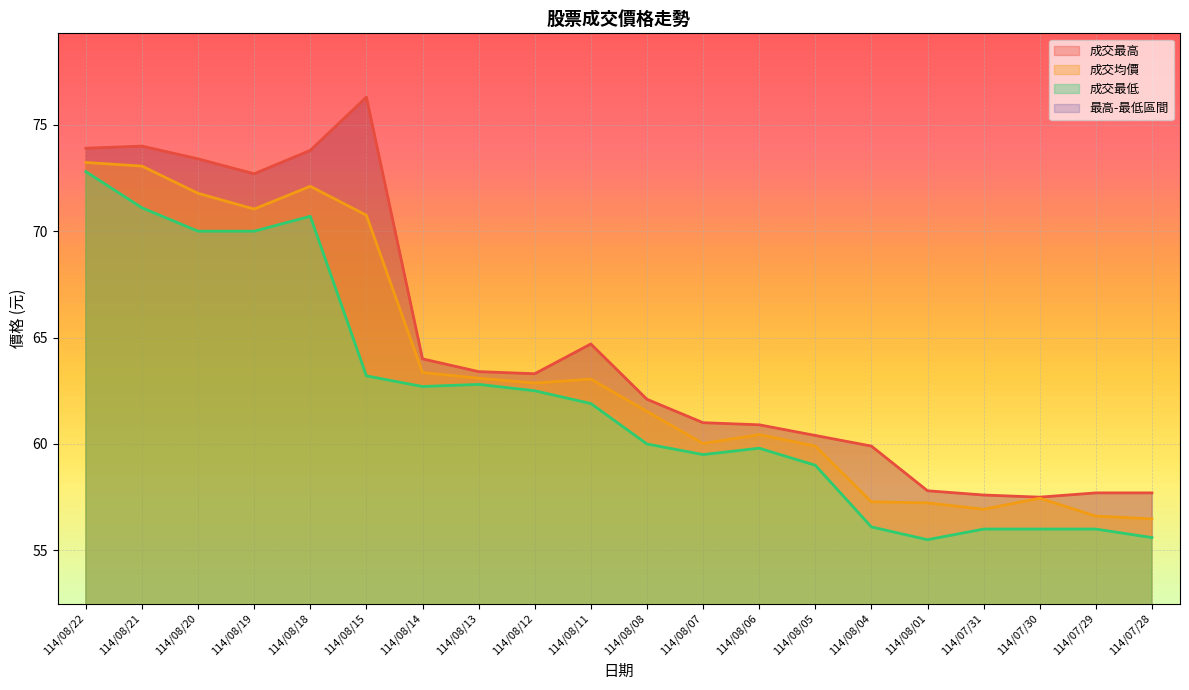

Reading left to right, extract all data points from this chart.

成交最高: 114/08/22=73.9	114/08/21=74.0	114/08/20=73.4	114/08/19=72.7	114/08/18=73.8	114/08/15=76.3	114/08/14=64.0	114/08/13=63.4	114/08/12=63.3	114/08/11=64.7	114/08/08=62.1	114/08/07=61.0	114/08/06=60.9	114/08/05=60.4	114/08/04=59.9	114/08/01=57.8	114/07/31=57.6	114/07/30=57.5	114/07/29=57.7	114/07/28=57.7
成交均價: 114/08/22=73.2	114/08/21=73.1	114/08/20=71.8	114/08/19=71.0	114/08/18=72.1	114/08/15=70.8	114/08/14=63.4	114/08/13=63.1	114/08/12=62.9	114/08/11=63.0	114/08/08=61.5	114/08/07=60.0	114/08/06=60.4	114/08/05=59.9	114/08/04=57.3	114/08/01=57.2	114/07/31=56.9	114/07/30=57.5	114/07/29=56.6	114/07/28=56.5
成交最低: 114/08/22=72.8	114/08/21=71.1	114/08/20=70.0	114/08/19=70.0	114/08/18=70.7	114/08/15=63.2	114/08/14=62.7	114/08/13=62.8	114/08/12=62.5	114/08/11=61.9	114/08/08=60.0	114/08/07=59.5	114/08/06=59.8	114/08/05=59.0	114/08/04=56.1	114/08/01=55.5	114/07/31=56.0	114/07/30=56.0	114/07/29=56.0	114/07/28=55.6